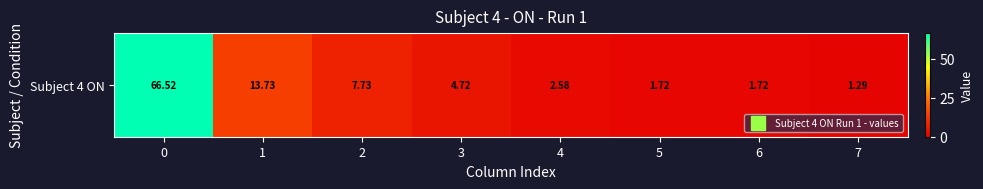

The value at 1 is 6.6. True or false?

False